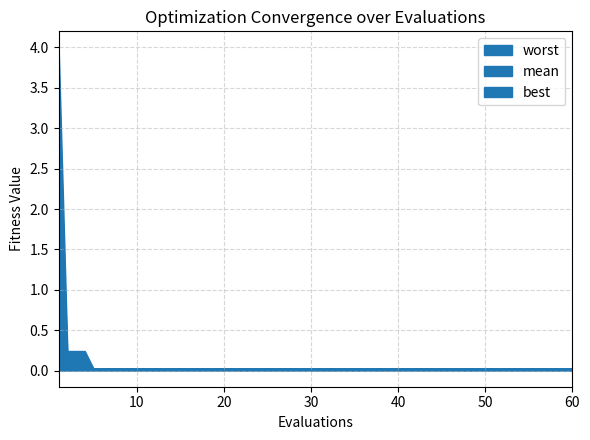

Which series changed the most between 20 and 45?

mean